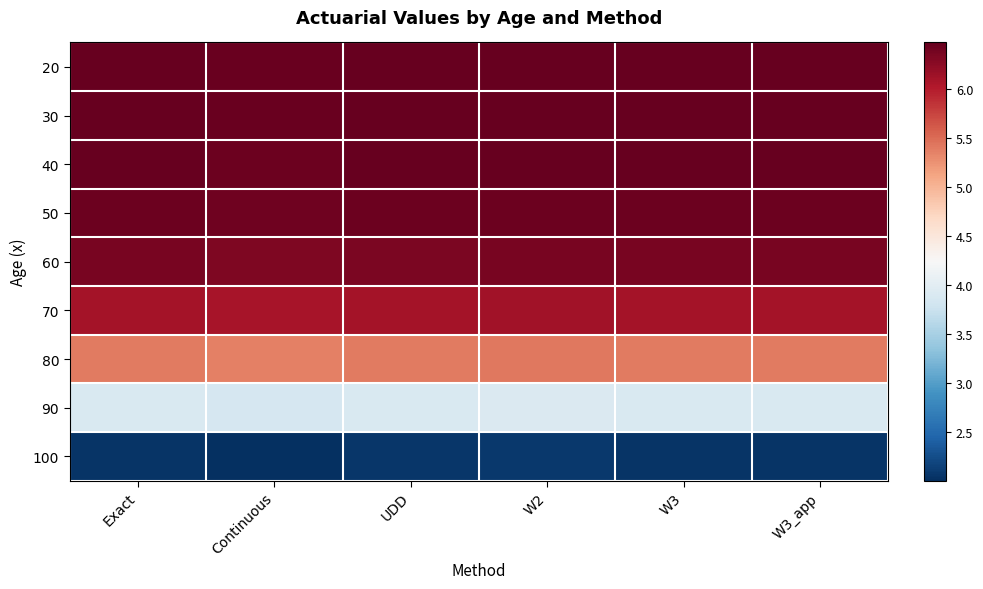

Reading right to left, what are all the values shown in this chart?

20: W3_app=6.5	W3=6.5	W2=6.5	UDD=6.5	Continuous=6.4	Exact=6.5
30: W3_app=6.5	W3=6.5	W2=6.5	UDD=6.5	Continuous=6.4	Exact=6.5
40: W3_app=6.5	W3=6.5	W2=6.5	UDD=6.5	Continuous=6.4	Exact=6.5
50: W3_app=6.4	W3=6.4	W2=6.4	UDD=6.4	Continuous=6.4	Exact=6.4
60: W3_app=6.3	W3=6.3	W2=6.4	UDD=6.3	Continuous=6.3	Exact=6.3
70: W3_app=6.1	W3=6.1	W2=6.1	UDD=6.1	Continuous=6.1	Exact=6.1
80: W3_app=5.4	W3=5.4	W2=5.4	UDD=5.4	Continuous=5.4	Exact=5.4
90: W3_app=3.9	W3=3.9	W2=3.9	UDD=3.9	Continuous=3.9	Exact=3.9
100: W3_app=2.0	W3=2.0	W2=2.1	UDD=2.1	Continuous=2.0	Exact=2.0